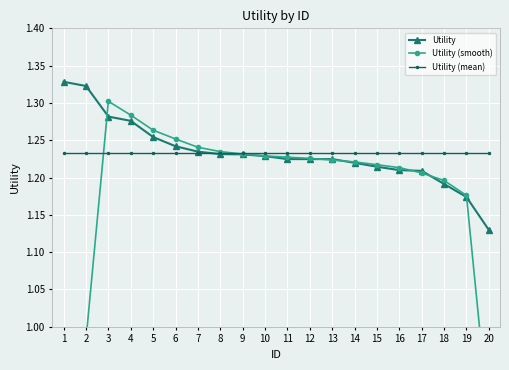

True or false: Utility (smooth) has a value of 1.6 at 18.

False